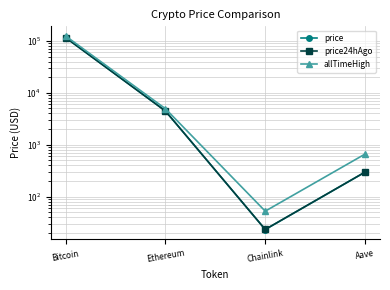

Which series has the largest total across all categories?

allTimeHigh